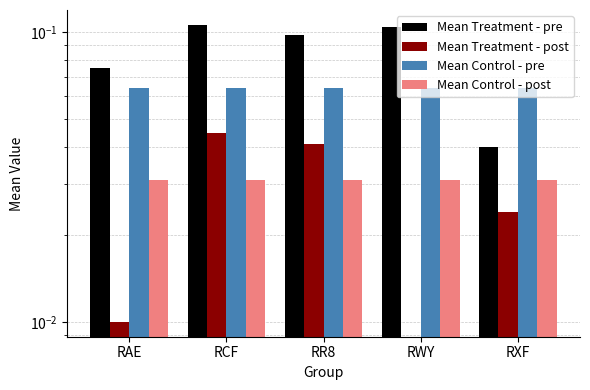

What is the label of the 4th bar from the left?

RWY